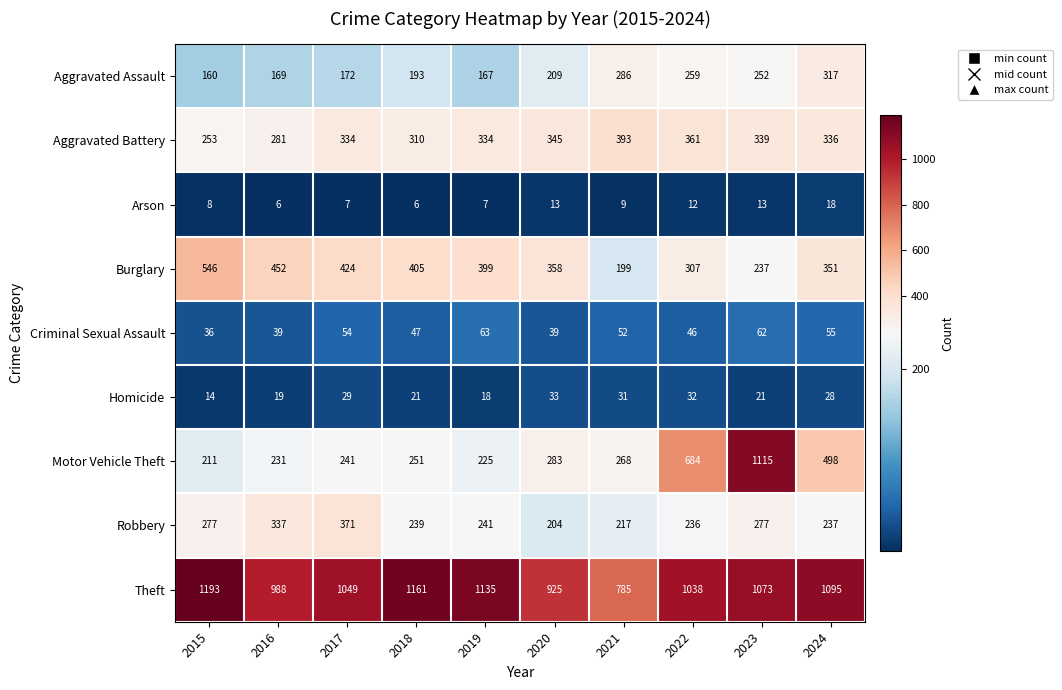

At 2018, list the series in order from largest to smallest.

Theft, Burglary, Aggravated Battery, Motor Vehicle Theft, Robbery, Aggravated Assault, Criminal Sexual Assault, Homicide, Arson